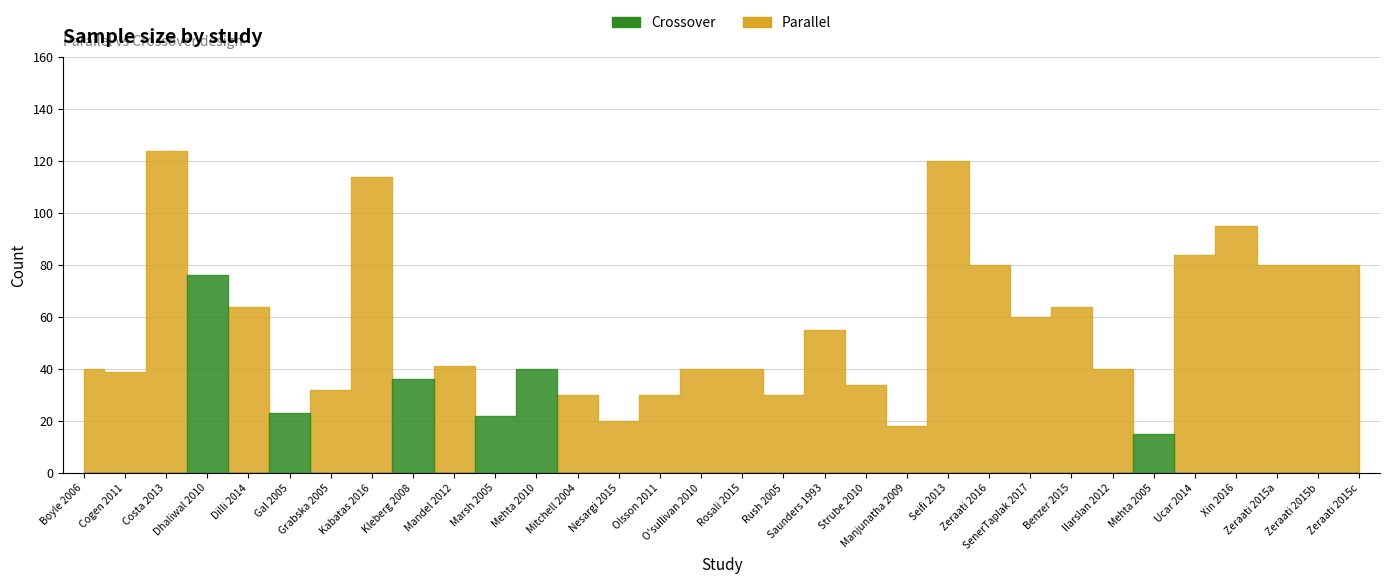

At which category is the sum across all series the highest?

Costa 2013